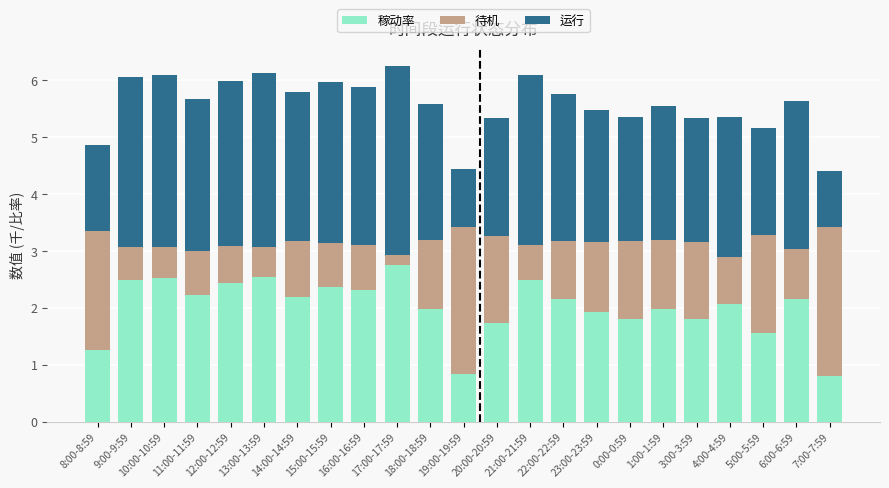

What is the sum of all 稼动率 values?

46.4